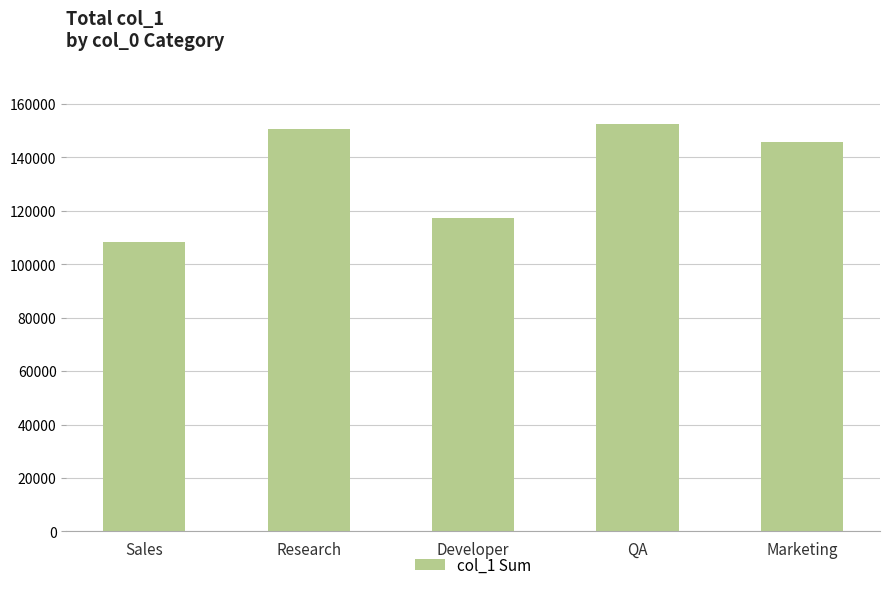

What is the label of the 2nd bar from the right?

QA